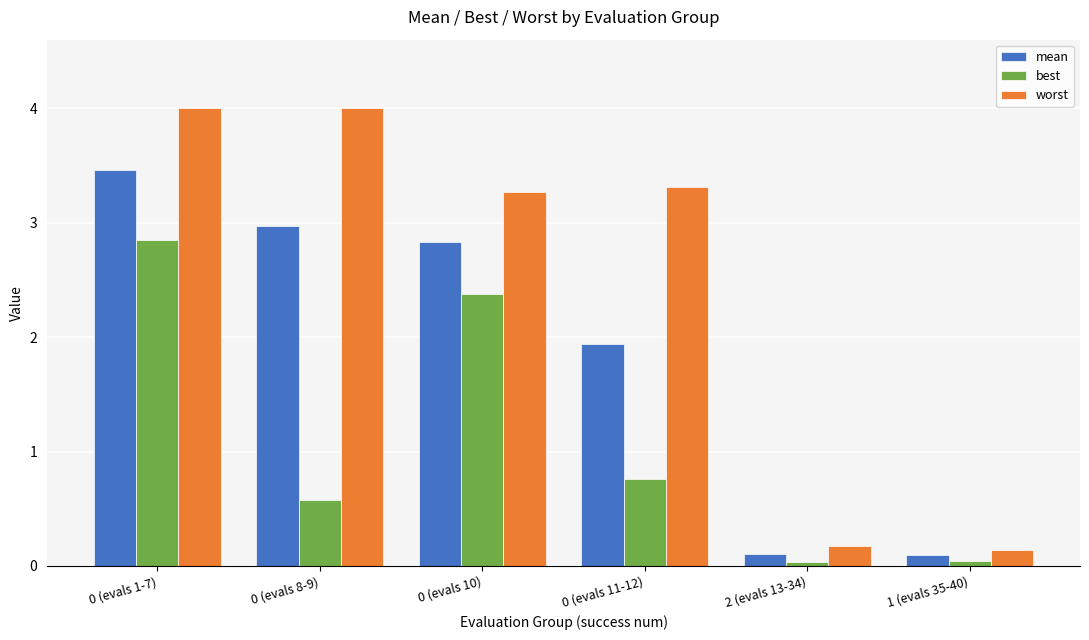

What is the average value of the mean series?

1.9